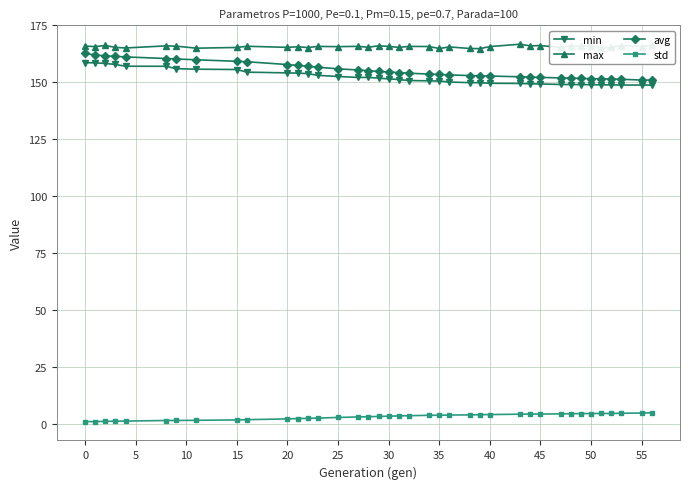

Which series has the largest total across all categories?

max